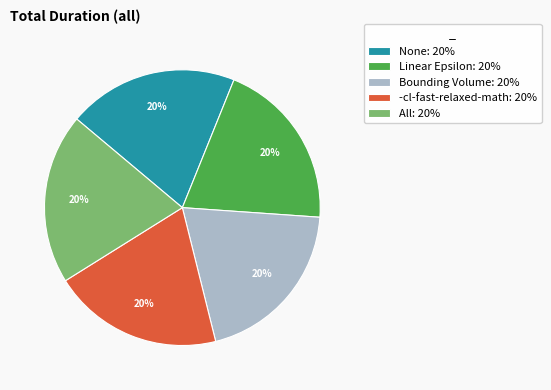

Is the sum of None: 20% and Linear Epsilon: 20% greater than half?

No